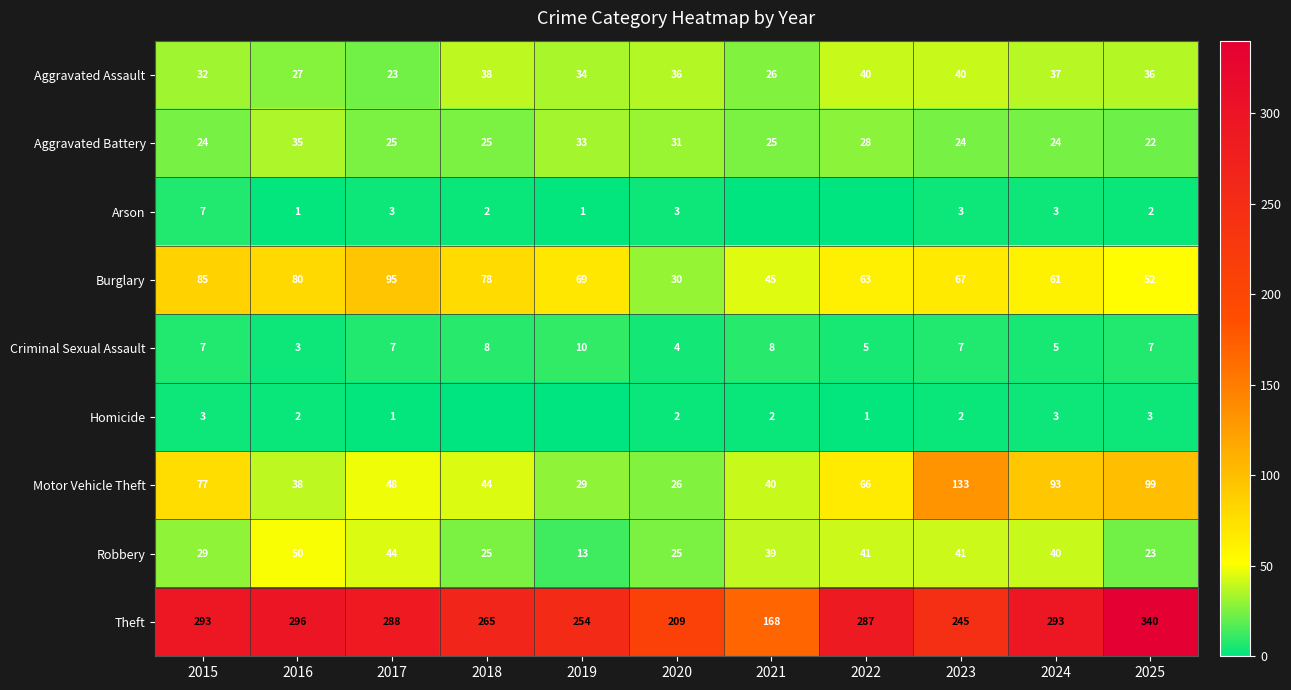

What is the maximum value for Homicide?

3